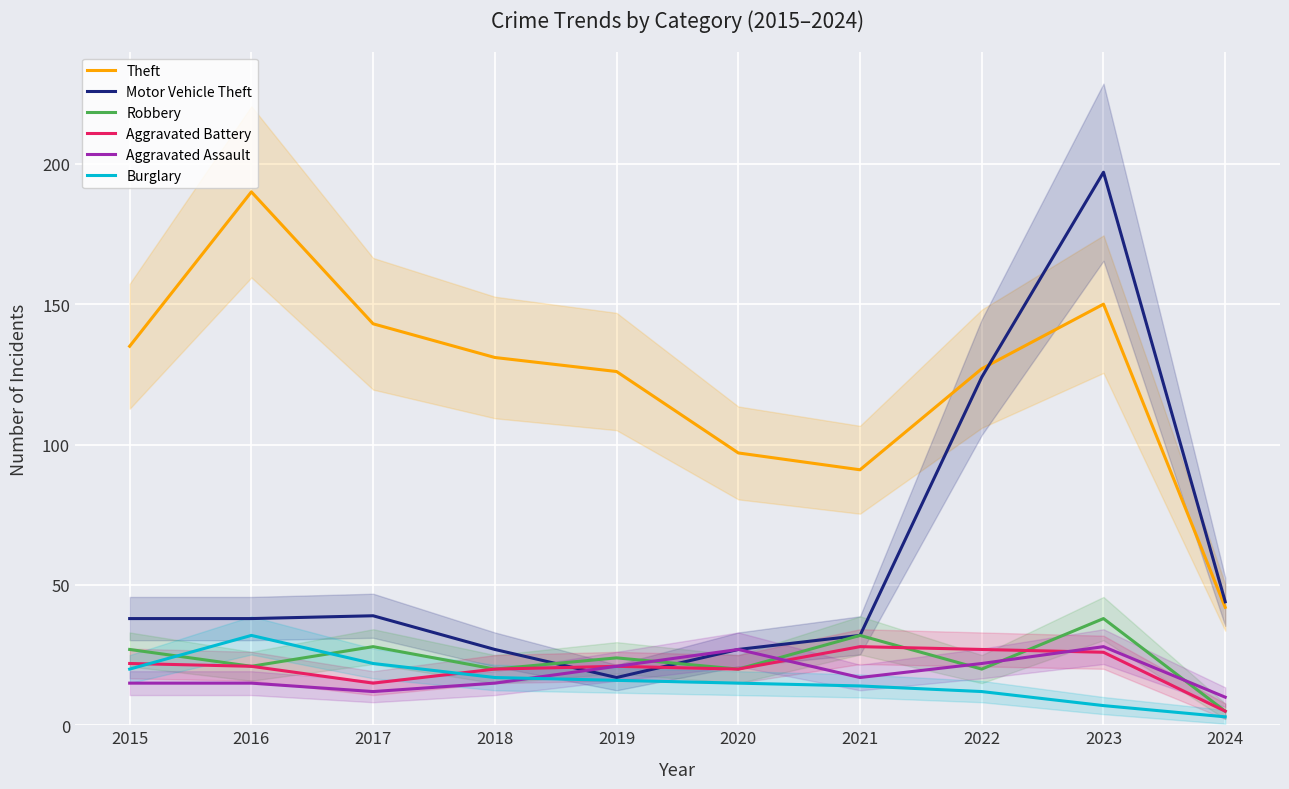

At which label does Robbery first exceed 24?

2015